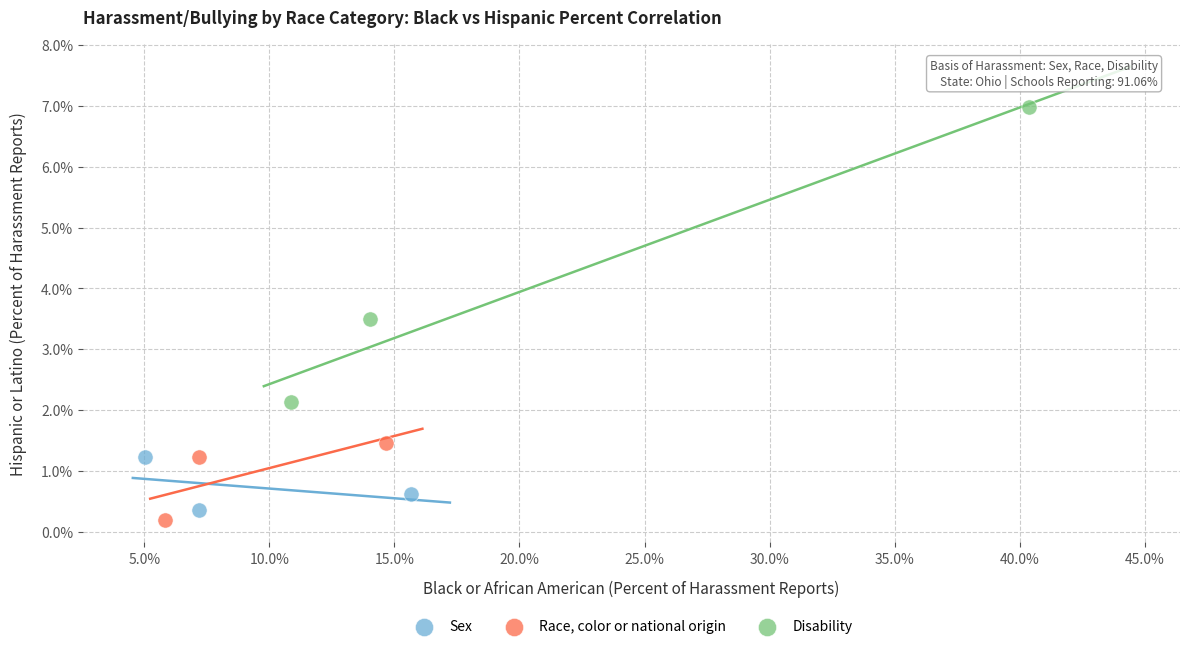

What are all the series names shown in the legend?

Sex, Race, color or national origin, Disability